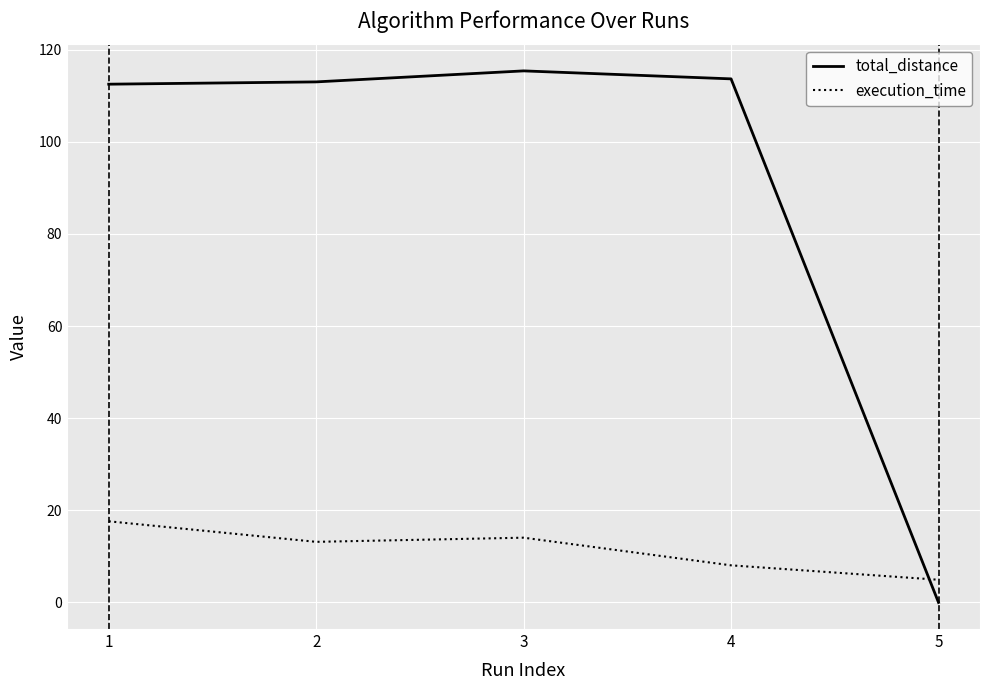

What are all the series names shown in the legend?

total_distance, execution_time